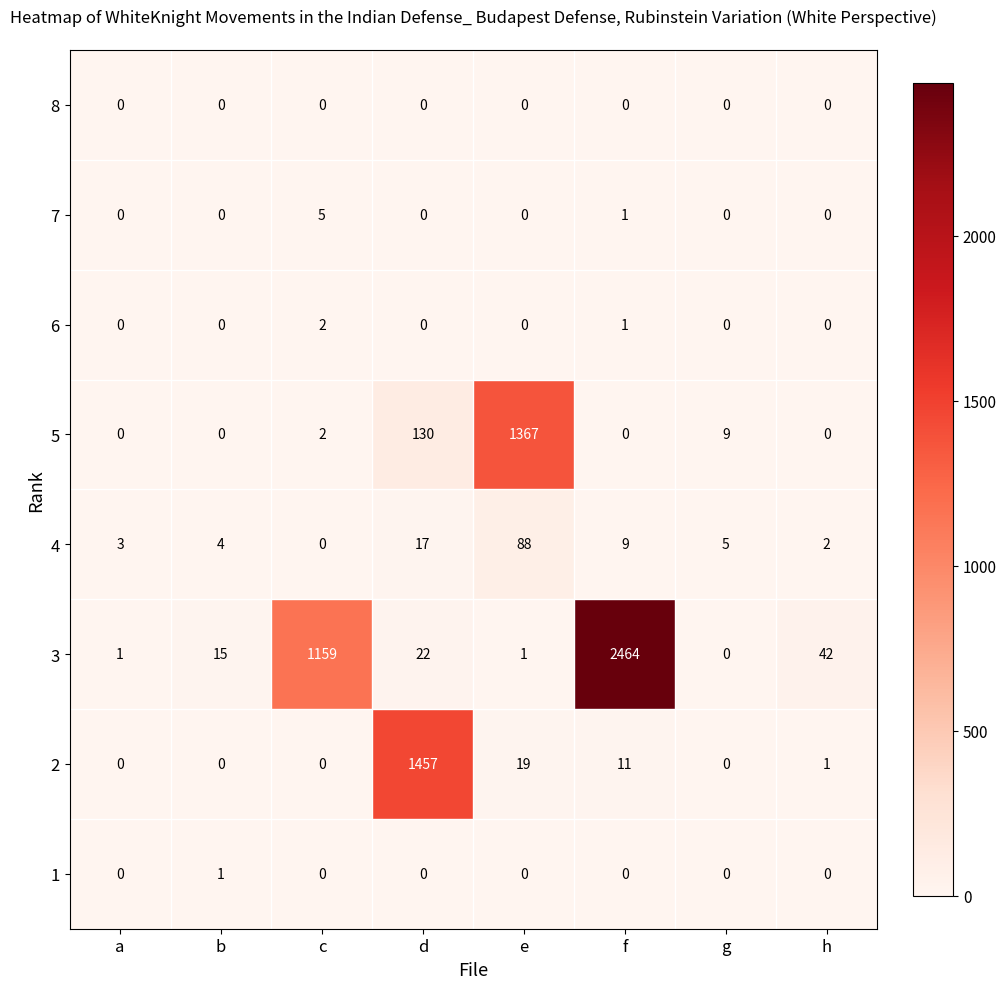

At which label does 3 first exceed 22?

c